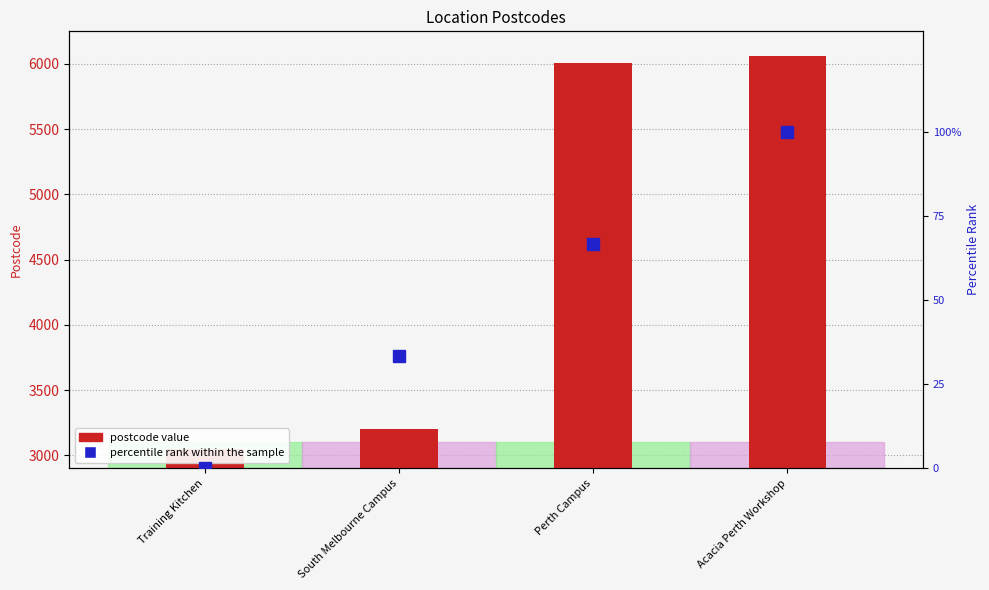

What is the difference between the second highest and minimum values in the Postcode series?

2957.0